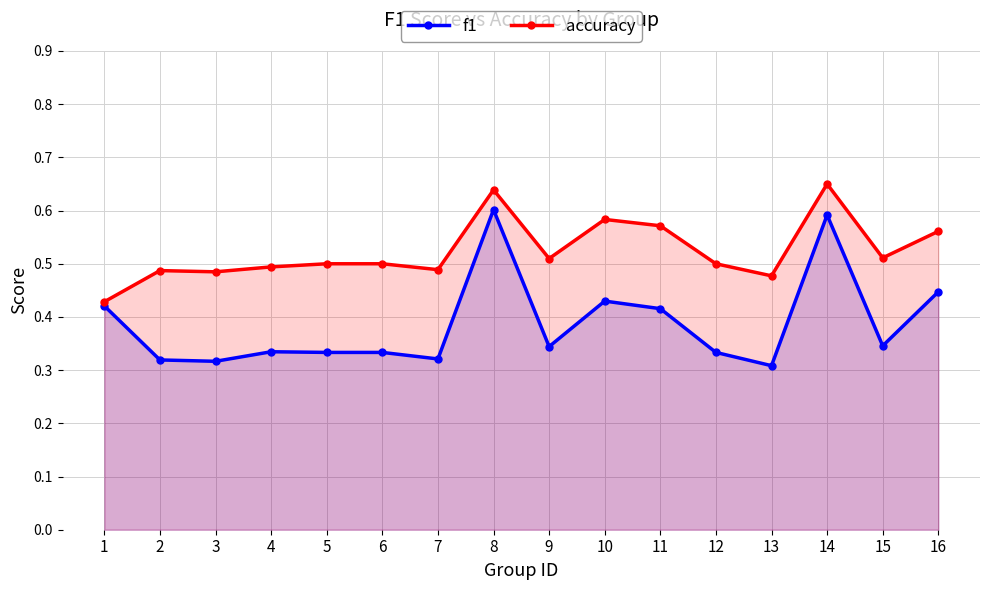

What is the average value of the accuracy series?

0.5